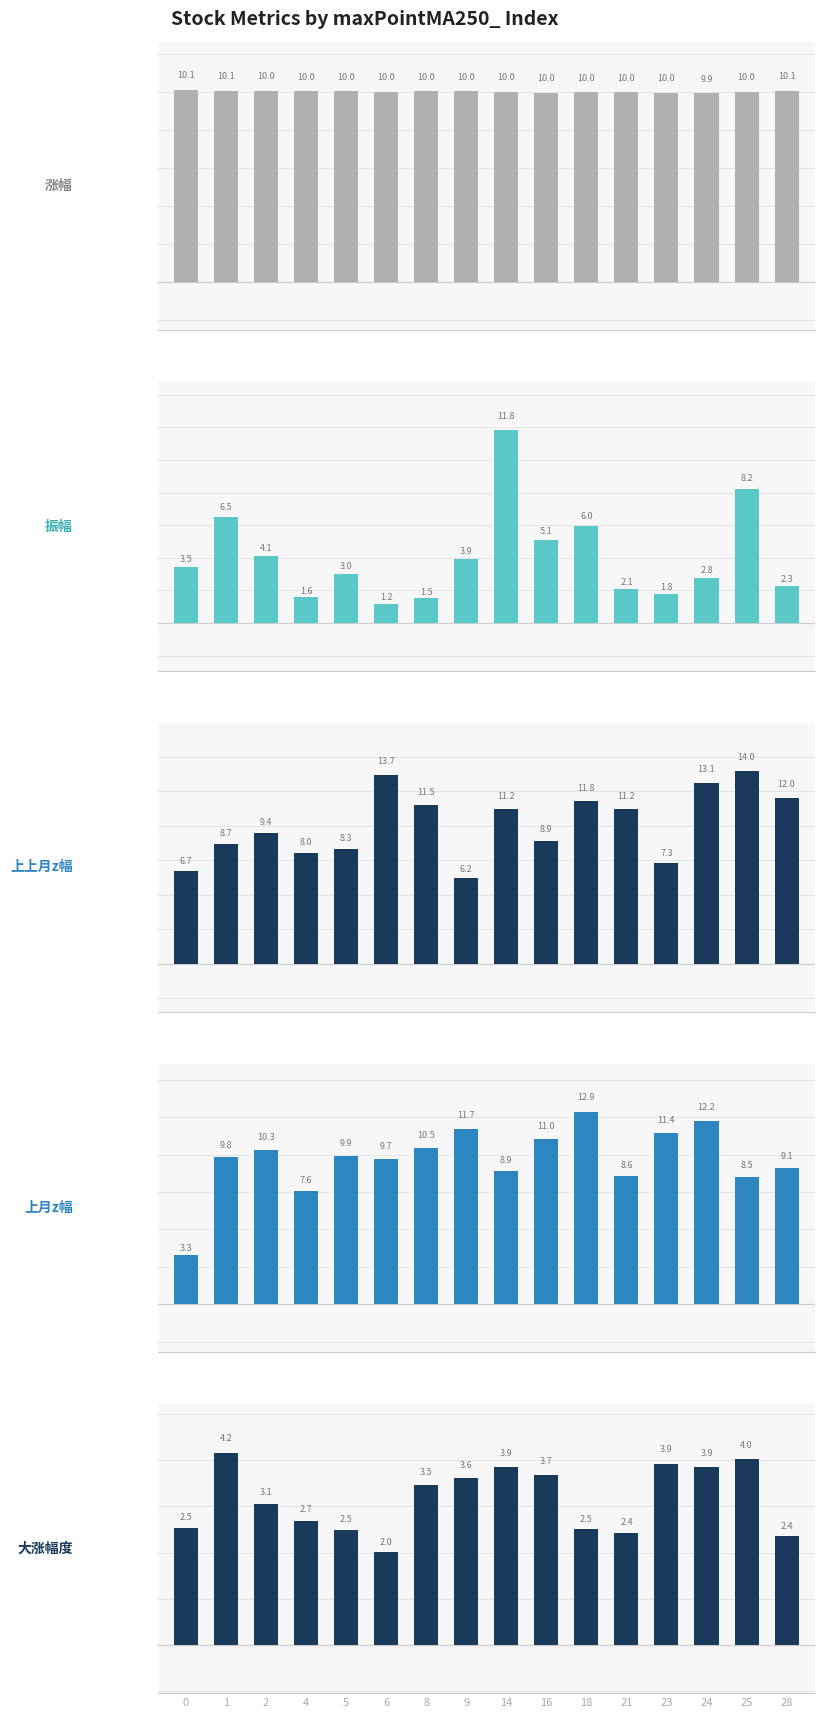

Which series has the largest range (max minus min)?

振幅